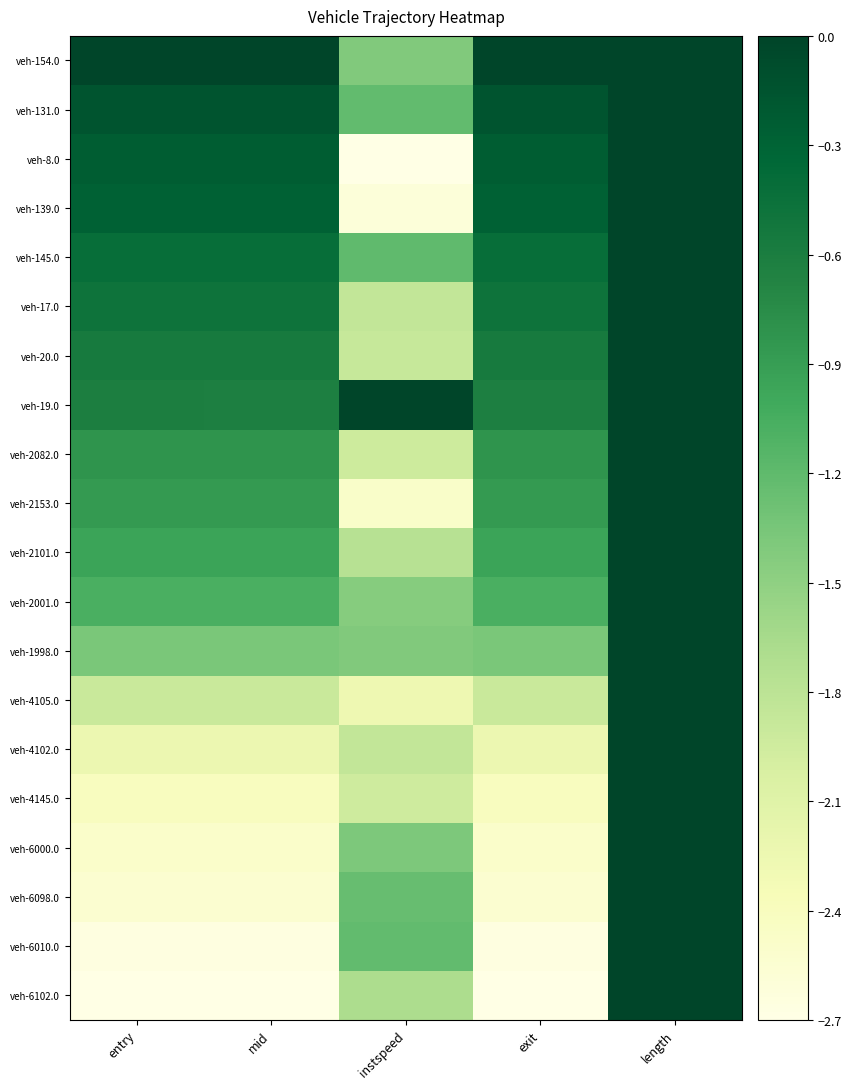

Reading left to right, what are all the values shown in this chart?

veh-154.0: entry=-0.0	mid=-0.0	instspeed=-1.4	exit=-0.0	length=0.0
veh-131.0: entry=-0.2	mid=-0.2	instspeed=-1.2	exit=-0.2	length=0.0
veh-8.0: entry=-0.2	mid=-0.2	instspeed=-2.7	exit=-0.2	length=0.0
veh-139.0: entry=-0.3	mid=-0.3	instspeed=-2.6	exit=-0.3	length=0.0
veh-145.0: entry=-0.4	mid=-0.4	instspeed=-1.2	exit=-0.4	length=0.0
veh-17.0: entry=-0.5	mid=-0.5	instspeed=-1.9	exit=-0.5	length=0.0
veh-20.0: entry=-0.6	mid=-0.6	instspeed=-1.9	exit=-0.6	length=0.0
veh-19.0: entry=-0.6	mid=-0.6	instspeed=-0.0	exit=-0.6	length=0.0
veh-2082.0: entry=-0.8	mid=-0.8	instspeed=-1.9	exit=-0.8	length=0.0
veh-2153.0: entry=-0.9	mid=-0.9	instspeed=-2.5	exit=-0.9	length=0.0
veh-2101.0: entry=-1.0	mid=-1.0	instspeed=-1.8	exit=-1.0	length=0.0
veh-2001.0: entry=-1.1	mid=-1.1	instspeed=-1.4	exit=-1.1	length=0.0
veh-1998.0: entry=-1.4	mid=-1.4	instspeed=-1.4	exit=-1.4	length=0.0
veh-4105.0: entry=-1.9	mid=-1.9	instspeed=-2.3	exit=-1.9	length=0.0
veh-4102.0: entry=-2.2	mid=-2.2	instspeed=-1.8	exit=-2.2	length=0.0
veh-4145.0: entry=-2.4	mid=-2.4	instspeed=-1.9	exit=-2.4	length=0.0
veh-6000.0: entry=-2.5	mid=-2.5	instspeed=-1.4	exit=-2.5	length=0.0
veh-6098.0: entry=-2.5	mid=-2.5	instspeed=-1.3	exit=-2.5	length=0.0
veh-6010.0: entry=-2.7	mid=-2.7	instspeed=-1.2	exit=-2.7	length=0.0
veh-6102.0: entry=-2.7	mid=-2.7	instspeed=-1.7	exit=-2.7	length=0.0